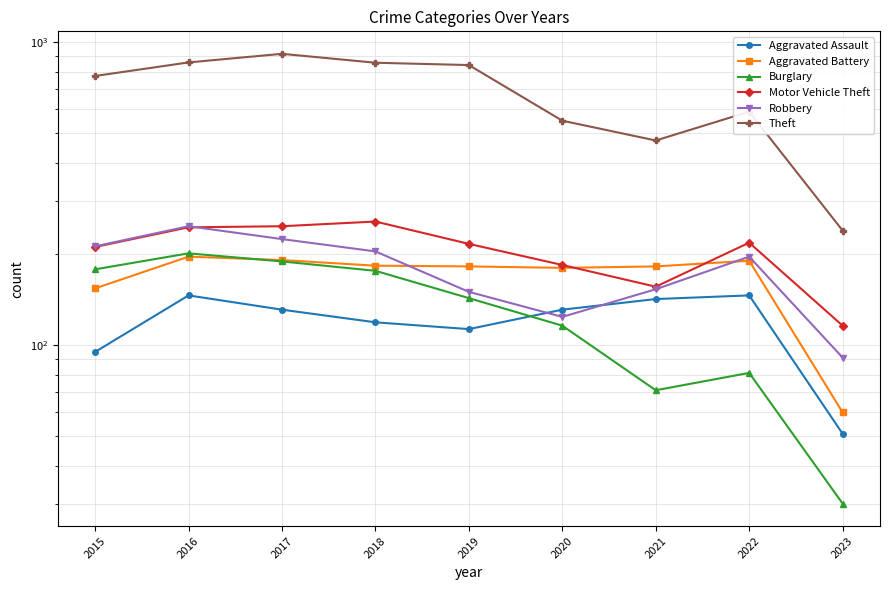

What is the sum of all Theft values?

6099